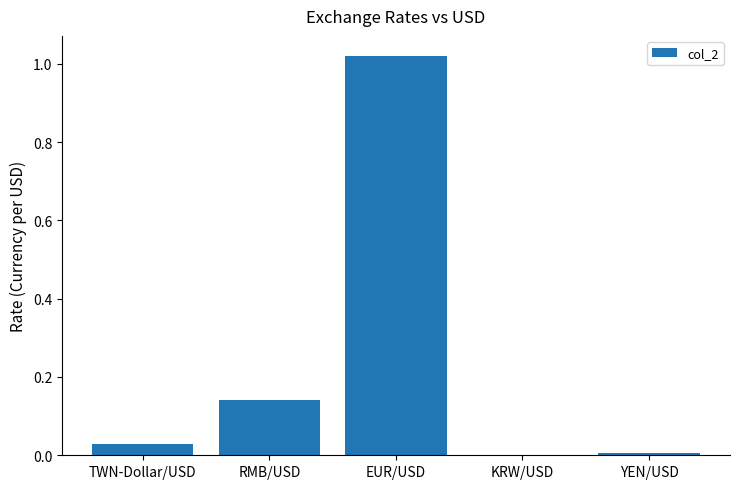

Which category has the highest value across all series?

EUR/USD